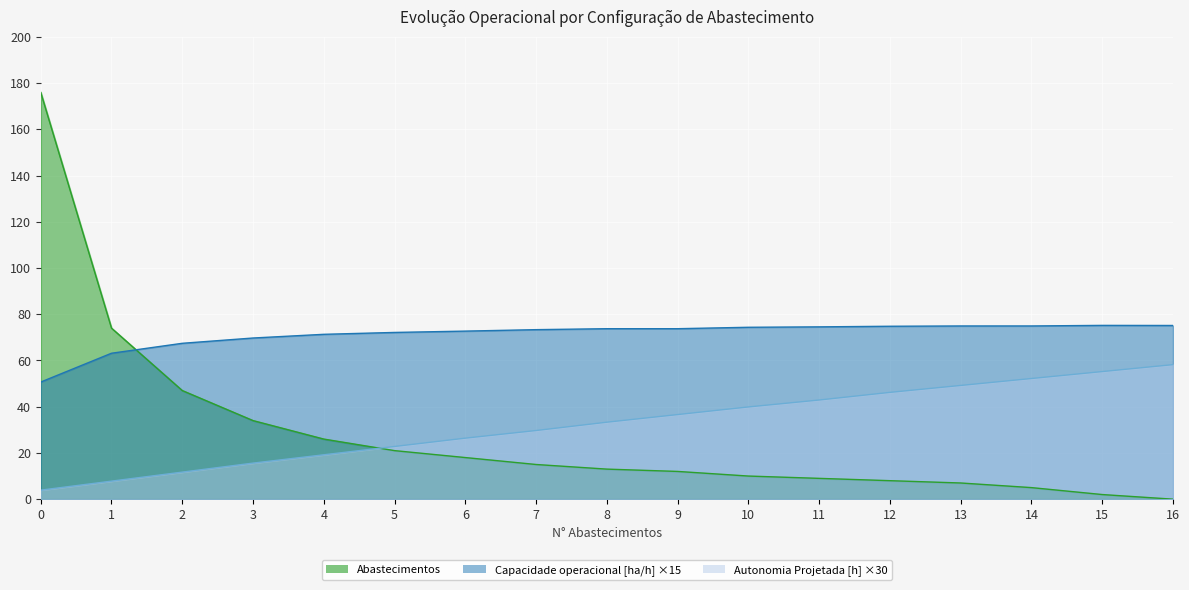

What is the average value of the Abastecimentos series?

28.1